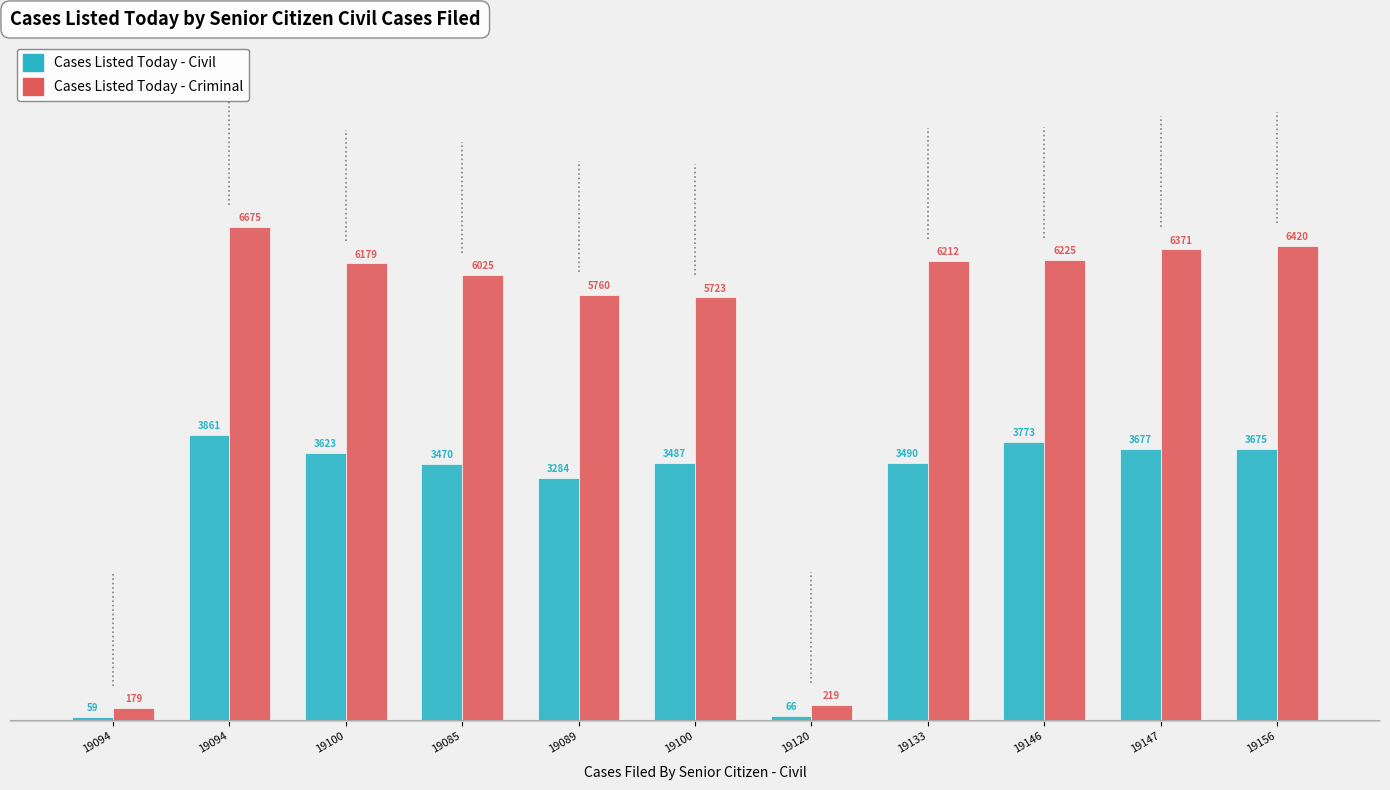

Reading left to right, what are all the values shown in this chart?

Cases Listed Today - Civil: 59	3861	3623	3470	3284	3487	66	3490	3773	3677	3675
Cases Listed Today - Criminal: 179	6675	6179	6025	5760	5723	219	6212	6225	6371	6420